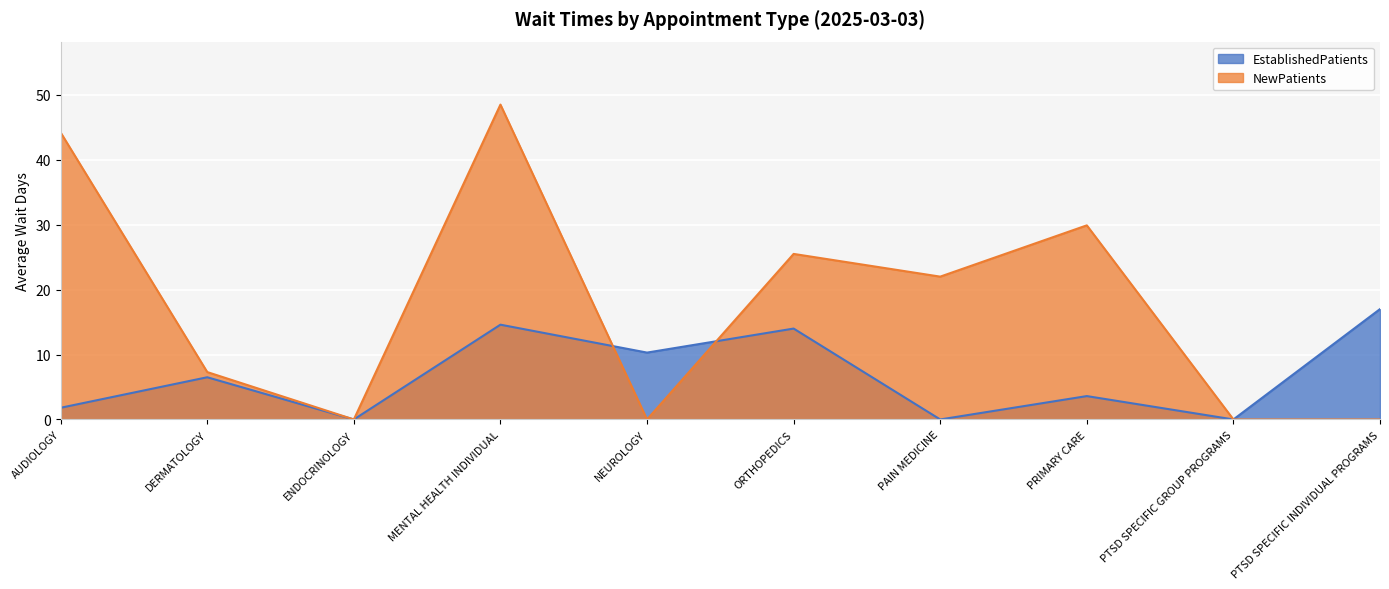

What is the highest value of the NewPatients series?

48.5